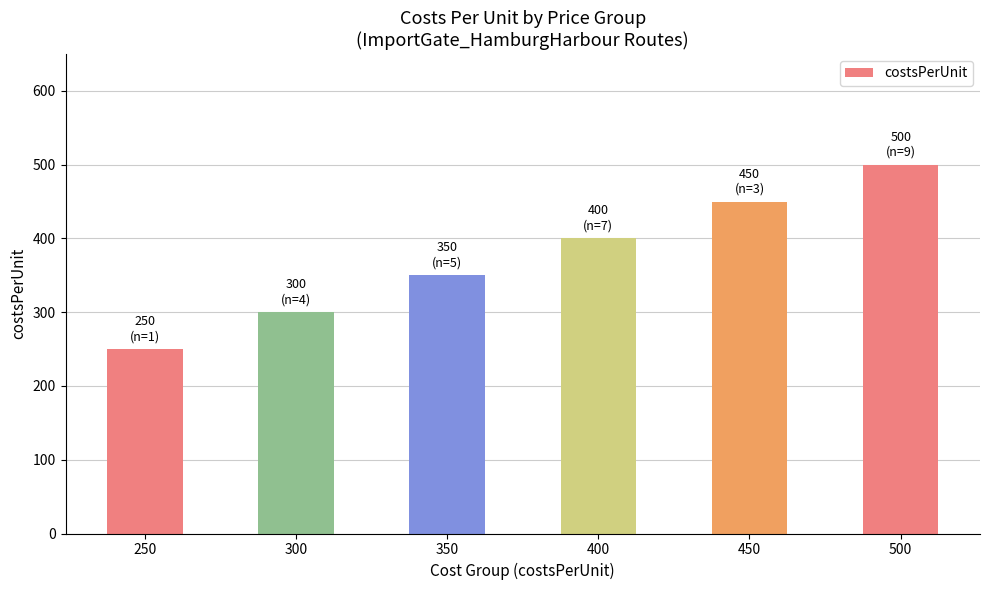

What is the difference between the values at 300 and 450?

150